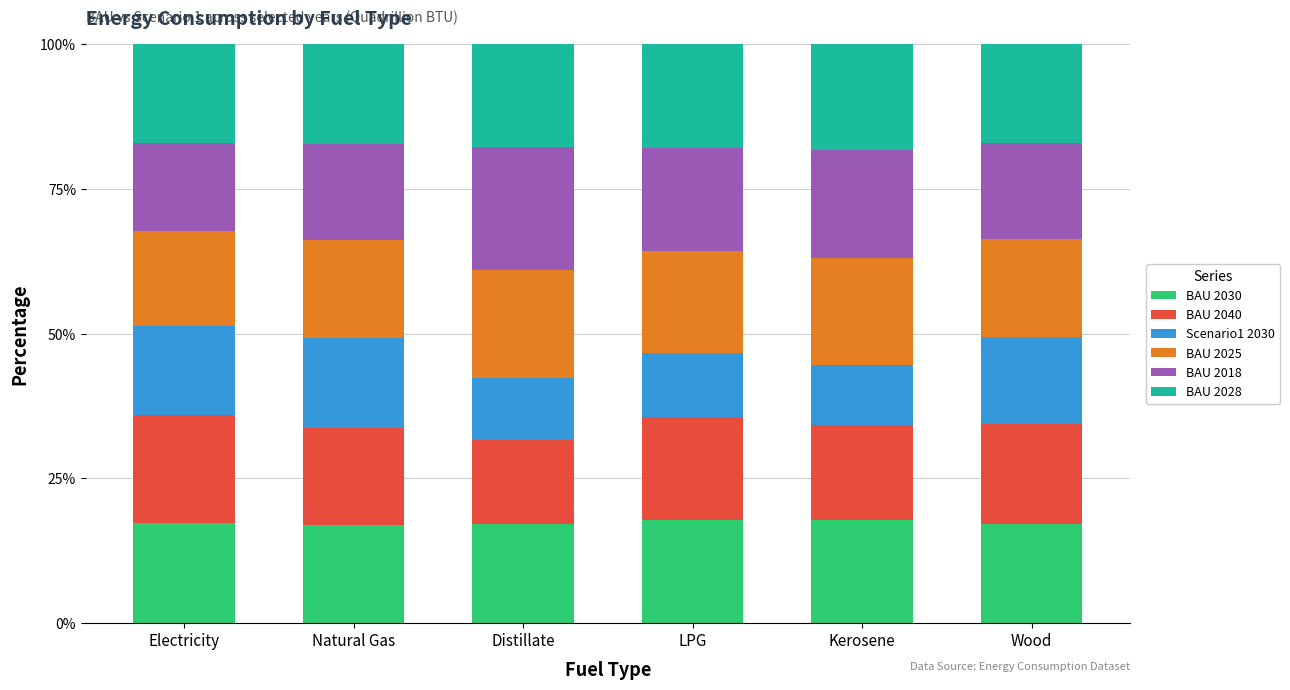

What is the total value across all series at Natural Gas?

100.0